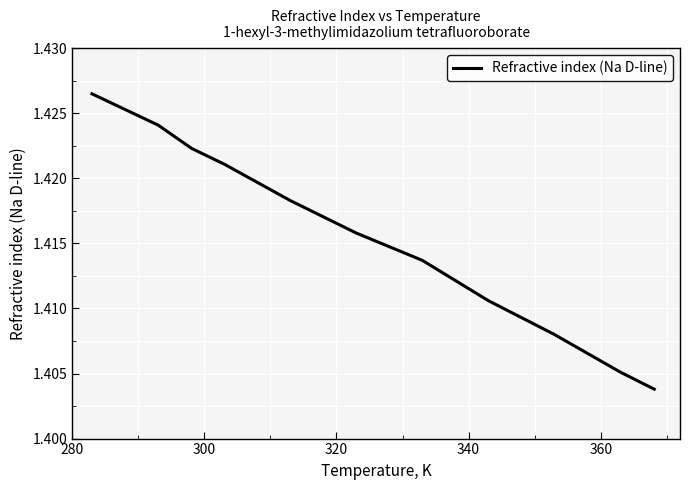

Is this an area chart (filled region under the line)?

No